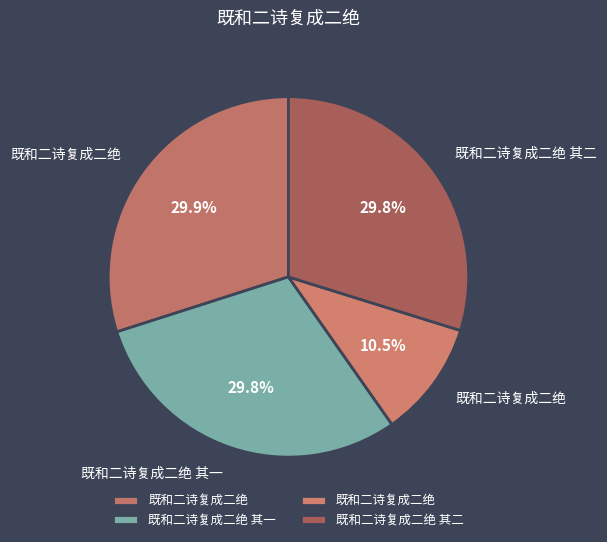

Is there a majority slice in this chart?

No